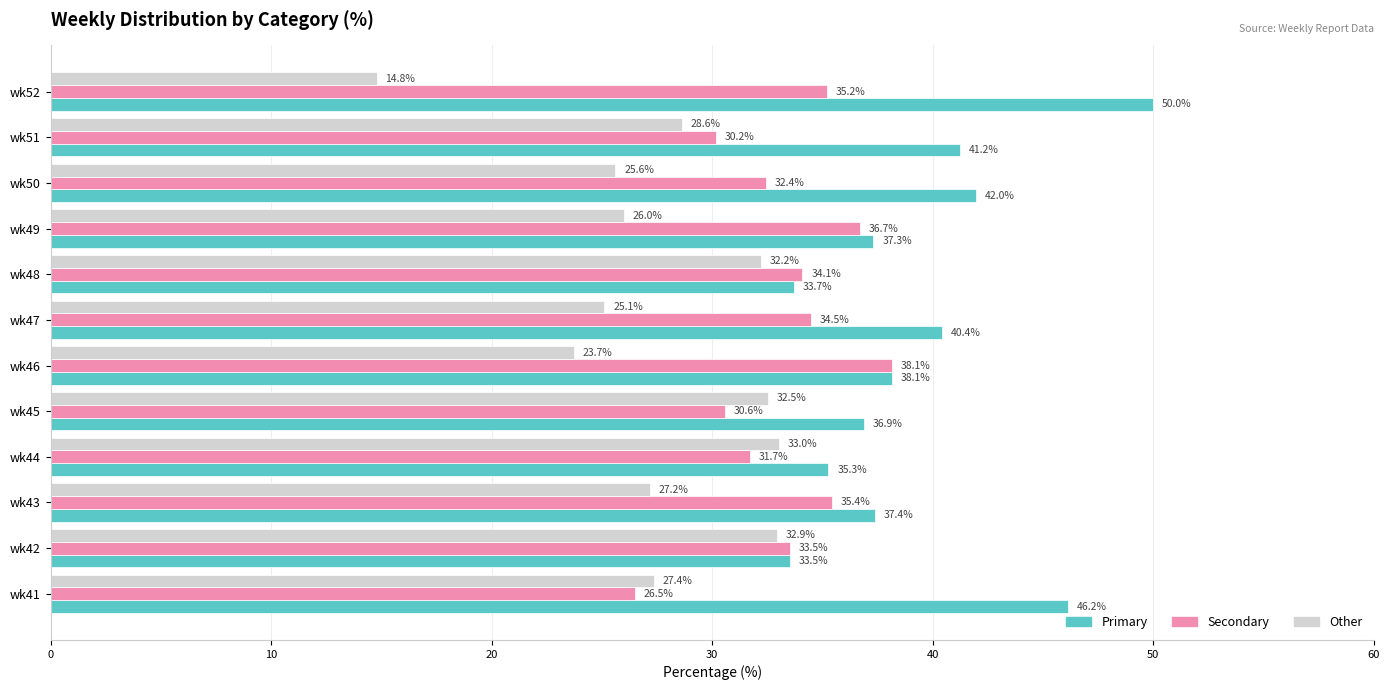

What is the total value across all series at wk51?

100.0